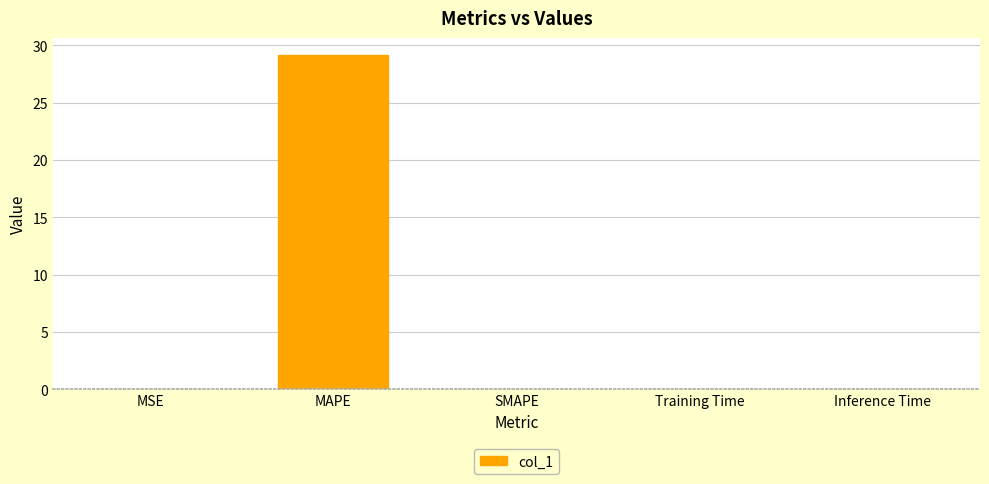

The chart shows a value of 16.5 at SMAPE. True or false?

False